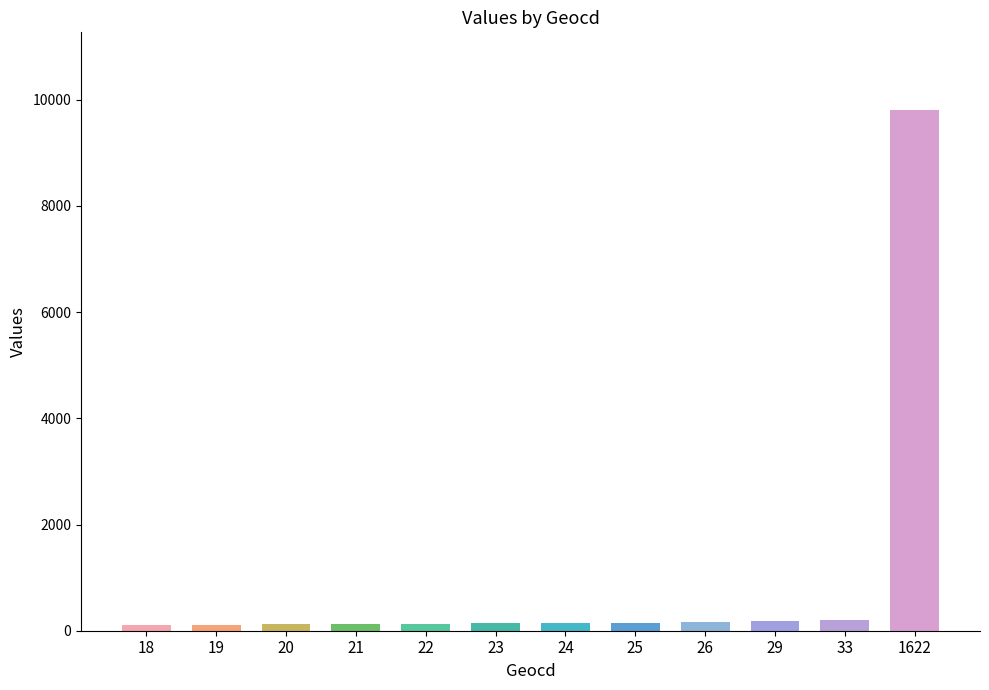

What is the maximum value shown in the chart?

9800